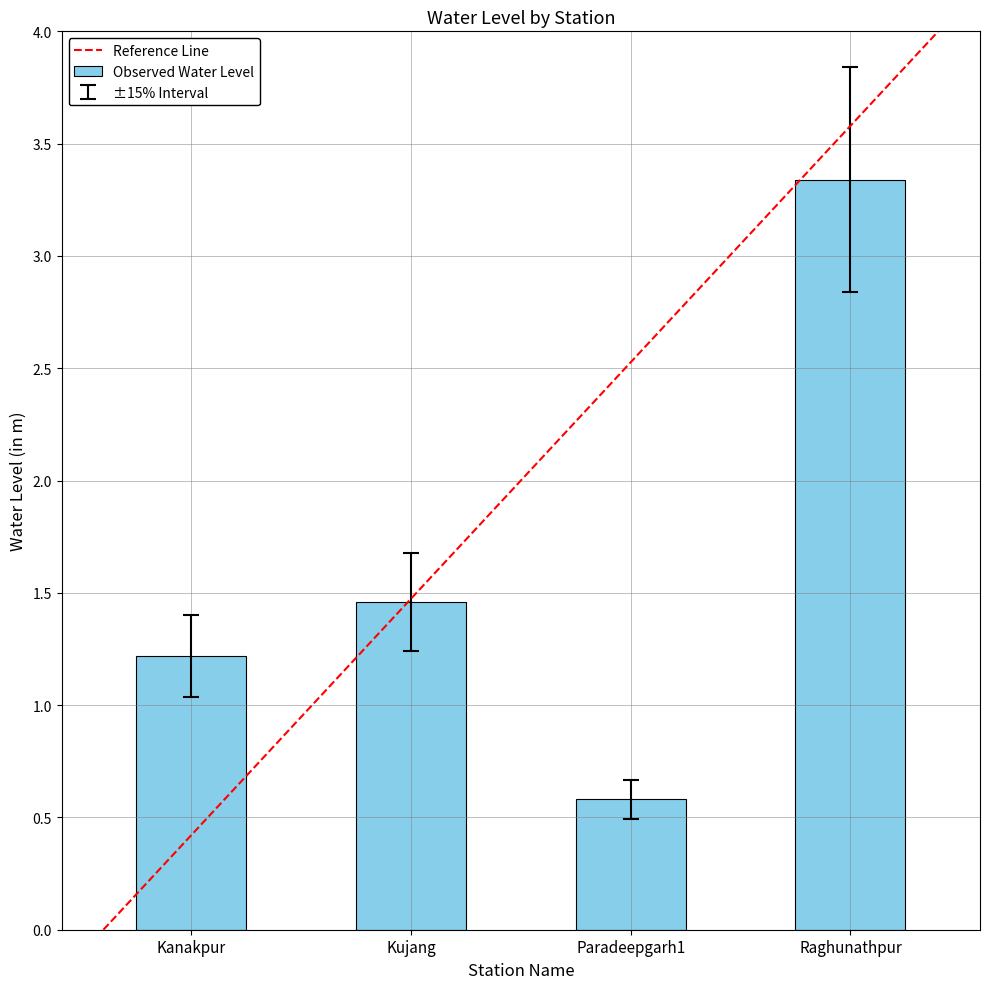

Which label corresponds to the largest value in the chart?

Raghunathpur